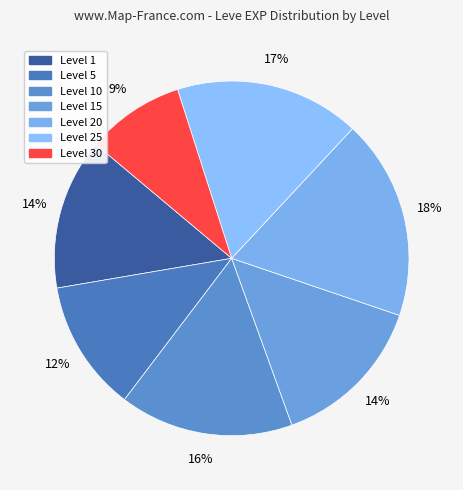

To the nearest percent, what is the difference between the largest and smallest slice percentages?

9%